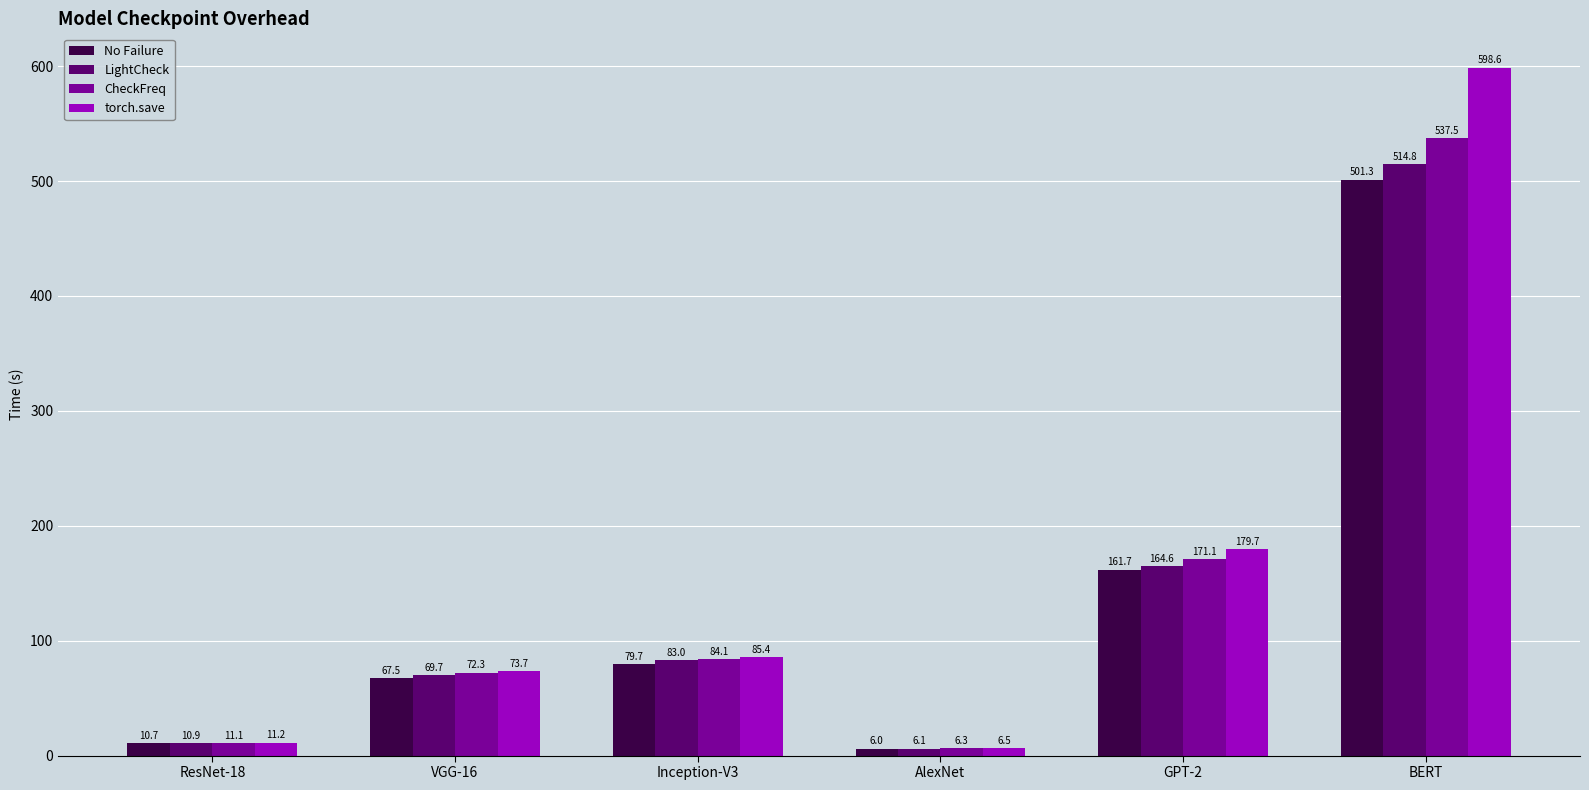

What is the difference between the LightCheck values at Inception-V3 and BERT?

431.8